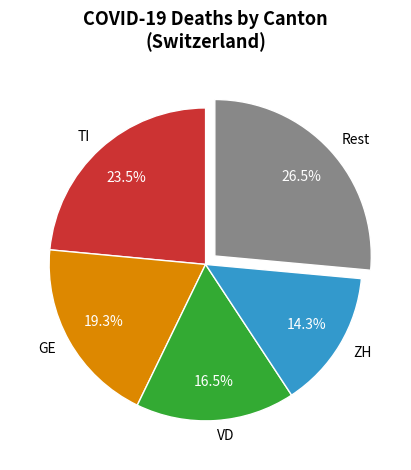

Which slice is the largest?

Rest